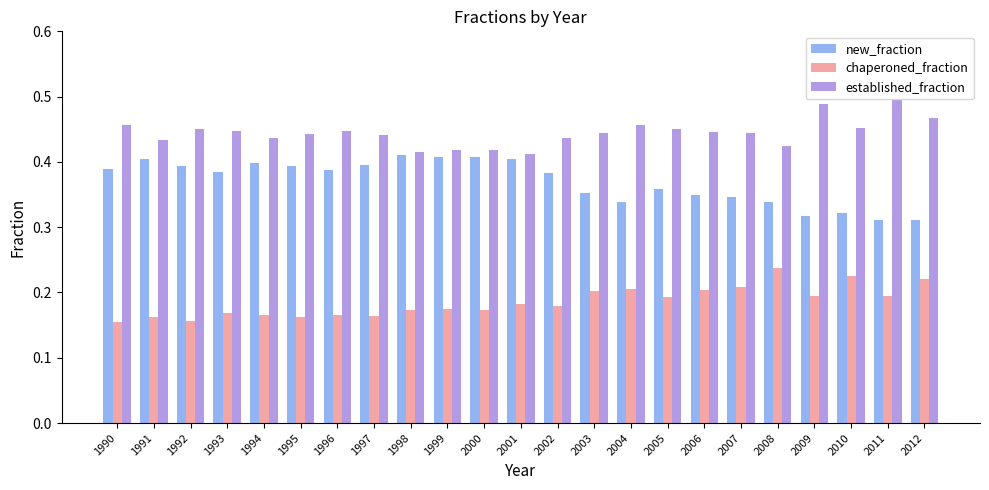

Which series has the largest total across all categories?

established_fraction